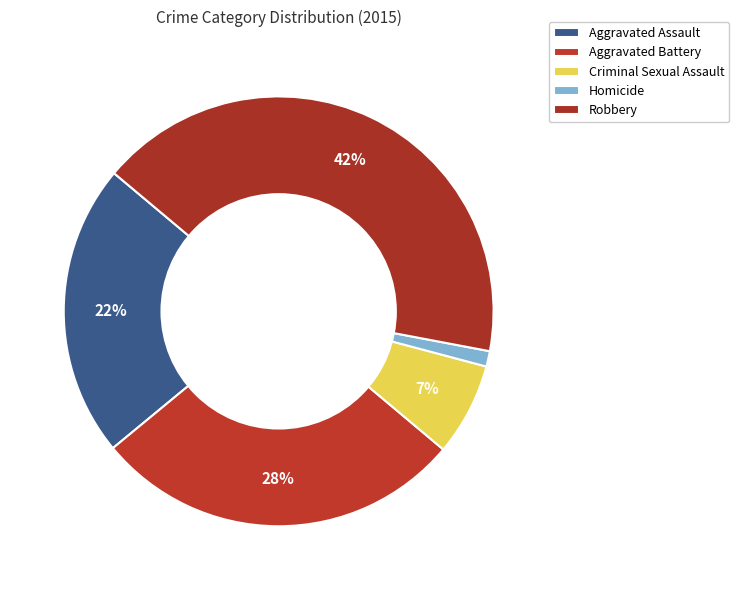

Is it true that Aggravated Battery is 15% of the pie?

False